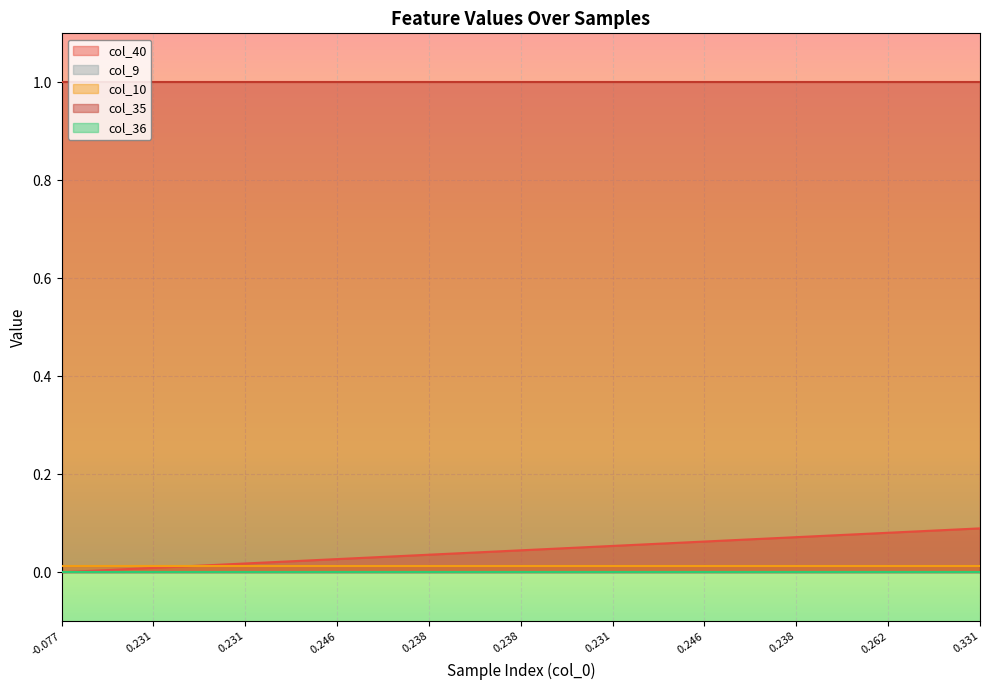

Reading left to right, extract all data points from this chart.

col_40: 0=0.0	1=0.0	2=0.0	3=0.0	4=0.0	5=0.0	6=0.0	7=0.0	8=0.0	9=0.0	10=0.0	11=0.0	12=0.0	13=0.0	14=0.0	15=0.0	16=0.0	17=0.1	18=0.1	19=0.1	20=0.1	21=0.1	22=0.1	23=0.1	24=0.1	25=0.1	26=0.1	27=0.1	28=0.1	29=0.1	30=0.1
col_9: 0=0.0	1=0.0	2=0.0	3=0.0	4=0.0	5=0.0	6=0.0	7=0.0	8=0.0	9=0.0	10=0.0	11=0.0	12=0.0	13=0.0	14=0.0	15=0.0	16=0.0	17=0.0	18=0.0	19=0.0	20=0.0	21=0.0	22=0.0	23=0.0	24=0.0	25=0.0	26=0.0	27=0.0	28=0.0	29=0.0	30=0.0
col_10: 0=0.0	1=0.0	2=0.0	3=0.0	4=0.0	5=0.0	6=0.0	7=0.0	8=0.0	9=0.0	10=0.0	11=0.0	12=0.0	13=0.0	14=0.0	15=0.0	16=0.0	17=0.0	18=0.0	19=0.0	20=0.0	21=0.0	22=0.0	23=0.0	24=0.0	25=0.0	26=0.0	27=0.0	28=0.0	29=0.0	30=0.0
col_35: 0=1.0	1=1.0	2=1.0	3=1.0	4=1.0	5=1.0	6=1.0	7=1.0	8=1.0	9=1.0	10=1.0	11=1.0	12=1.0	13=1.0	14=1.0	15=1.0	16=1.0	17=1.0	18=1.0	19=1.0	20=1.0	21=1.0	22=1.0	23=1.0	24=1.0	25=1.0	26=1.0	27=1.0	28=1.0	29=1.0	30=1.0
col_36: 0=0.0	1=0.0	2=0.0	3=0.0	4=0.0	5=0.0	6=0.0	7=0.0	8=0.0	9=0.0	10=0.0	11=0.0	12=0.0	13=0.0	14=0.0	15=0.0	16=0.0	17=0.0	18=0.0	19=0.0	20=0.0	21=0.0	22=0.0	23=0.0	24=0.0	25=0.0	26=0.0	27=0.0	28=0.0	29=0.0	30=0.0